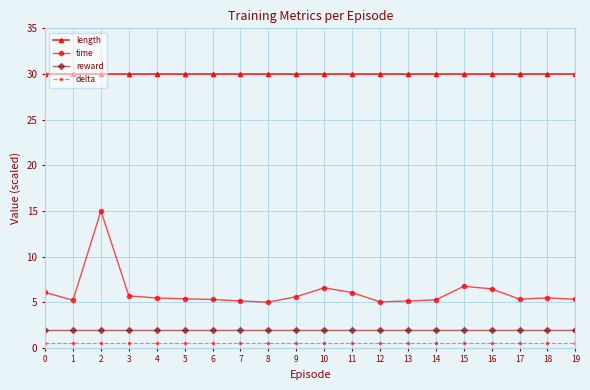

The value of length at 10 is 30.0. True or false?

True